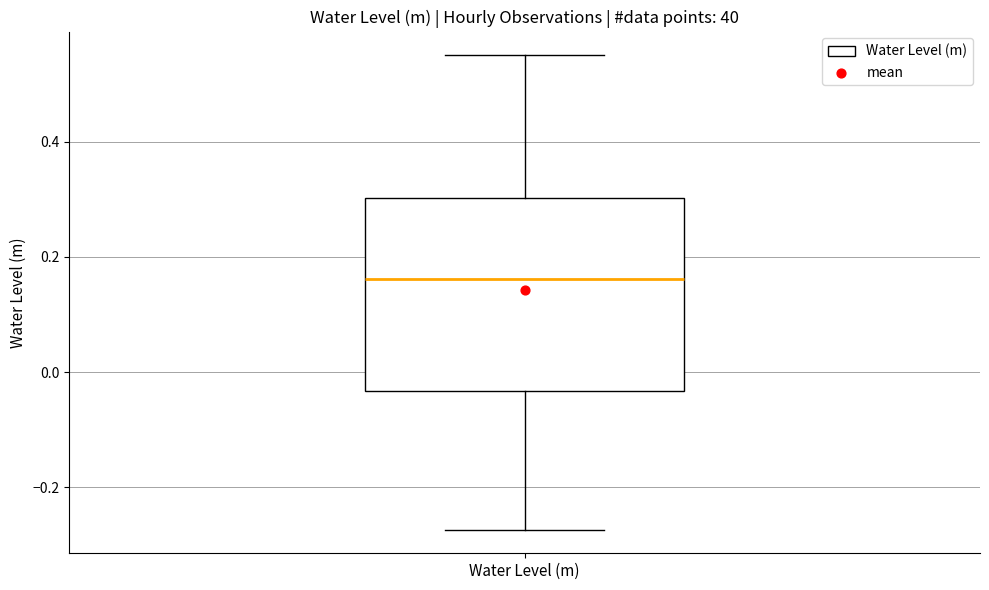

Where does the upper whisker of the box for Water Level (m) end on the y-axis? The values are not printed on the chart, so give them approximately, as read against the axis.

0.56